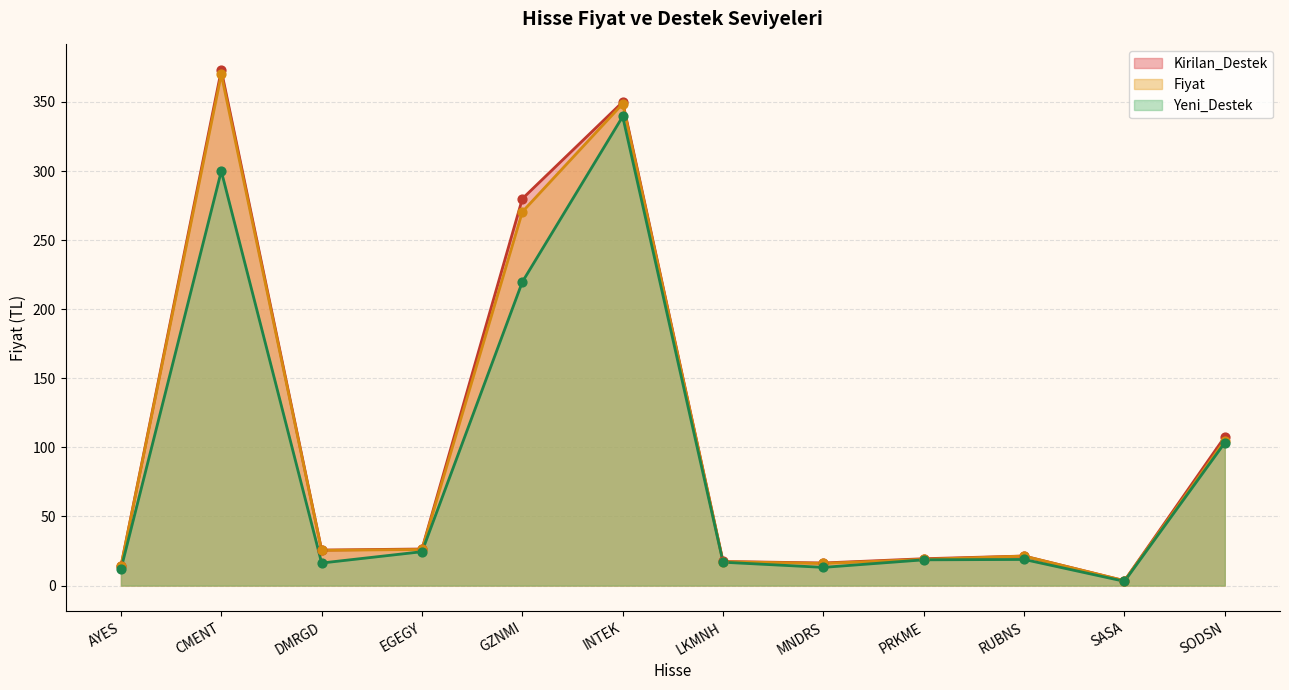

Which series contains the lowest Y value?

Yeni_Destek